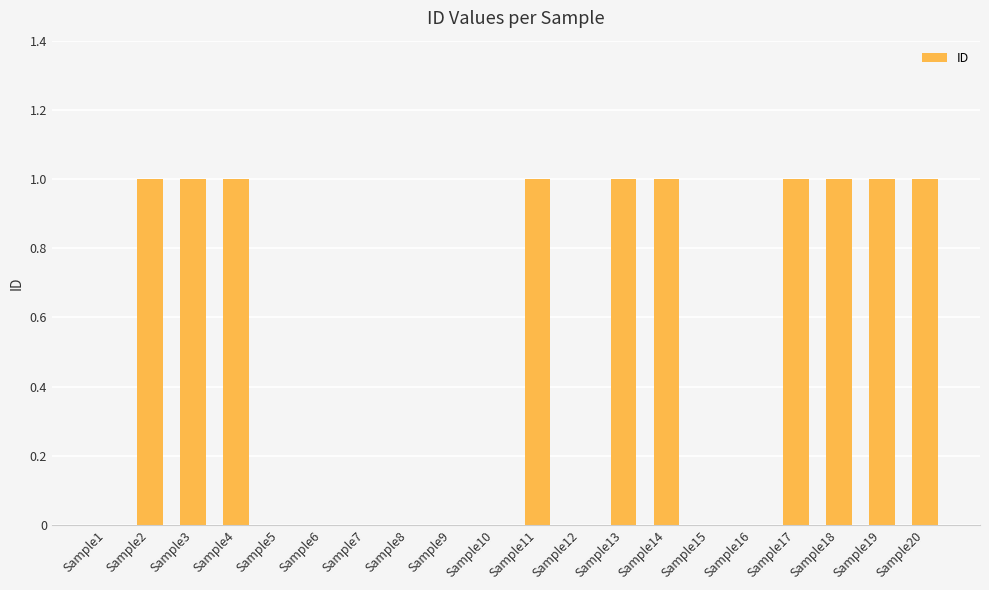

How many values are between 0 and 1?

20